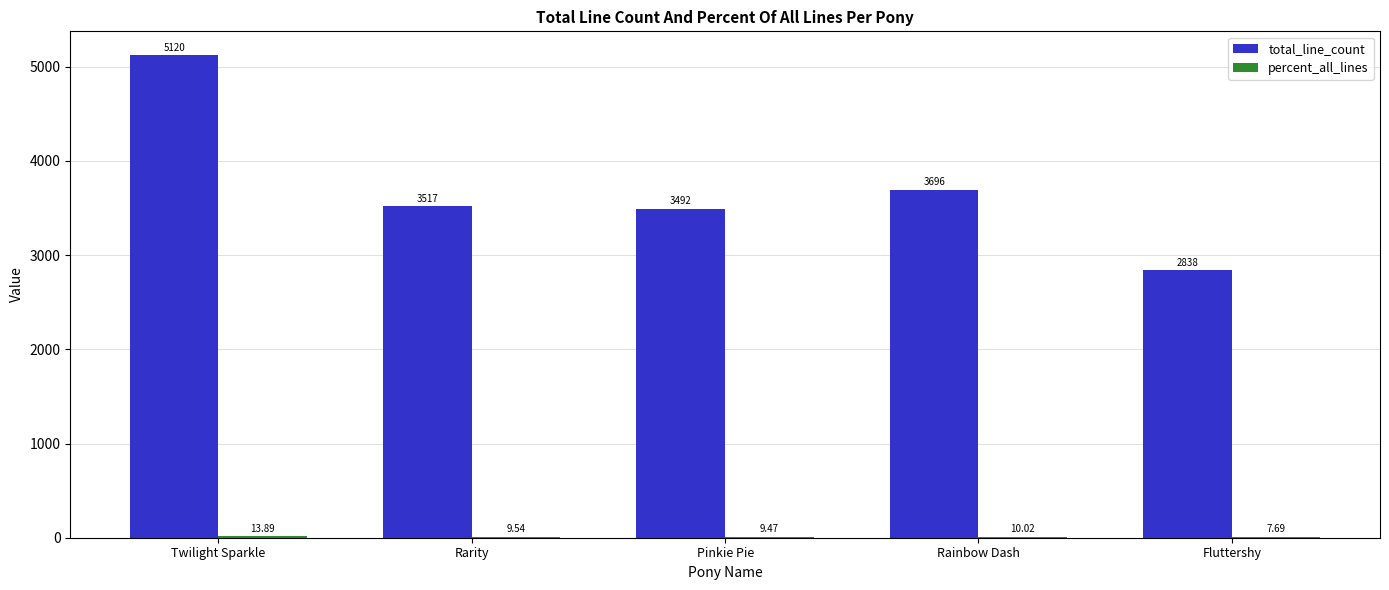

At which category is the sum across all series the highest?

Twilight Sparkle